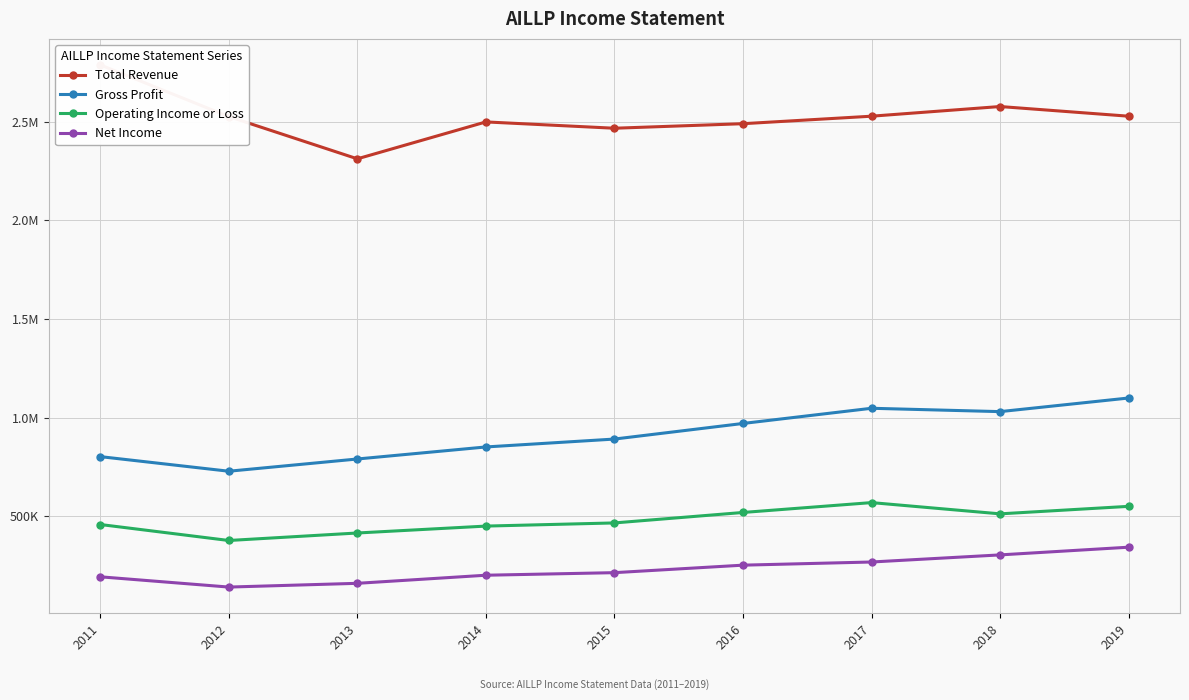

At 2012, list the series in order from smallest to largest.

Net Income, Operating Income or Loss, Gross Profit, Total Revenue